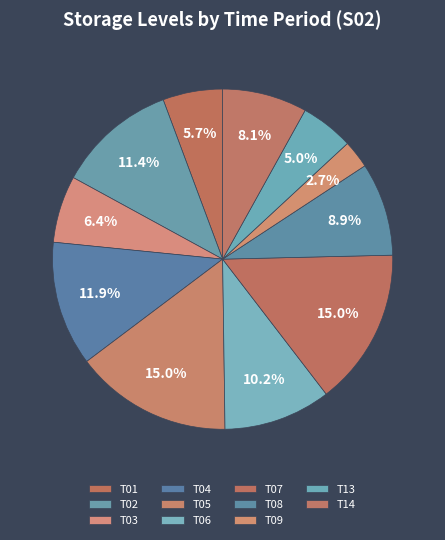

How many segments does this pie chart have?

11